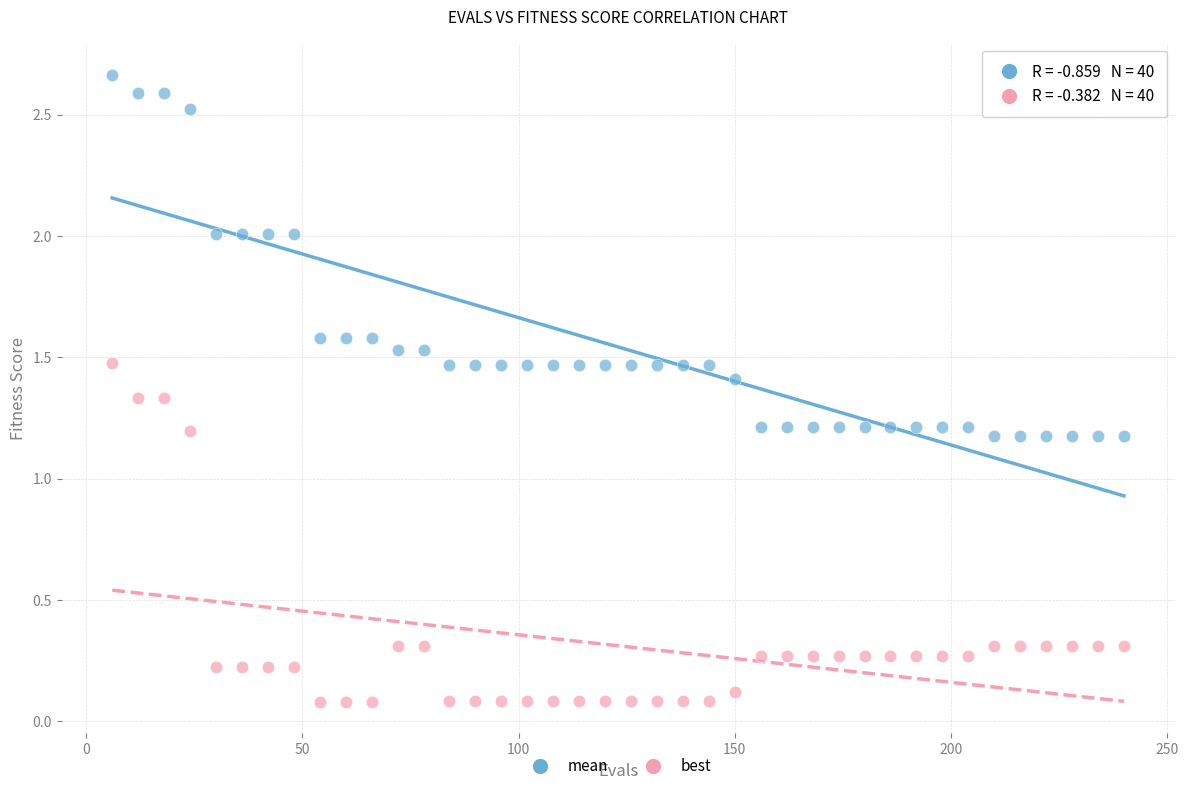

Which series reaches the maximum Y coordinate?

mean